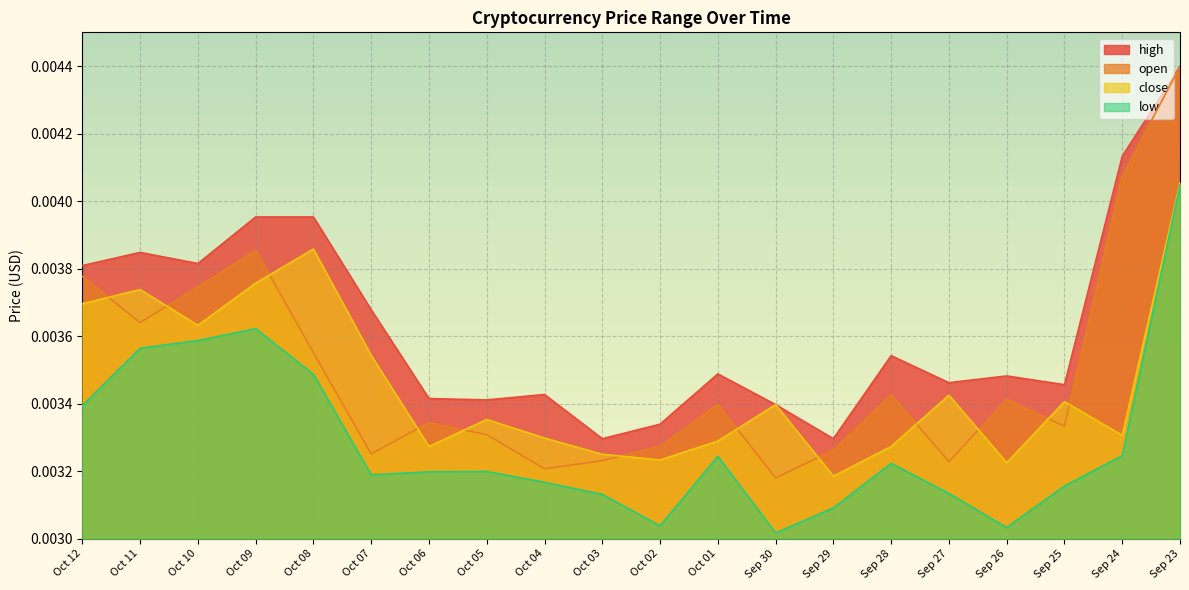

Count the number of categories in the chart.

20